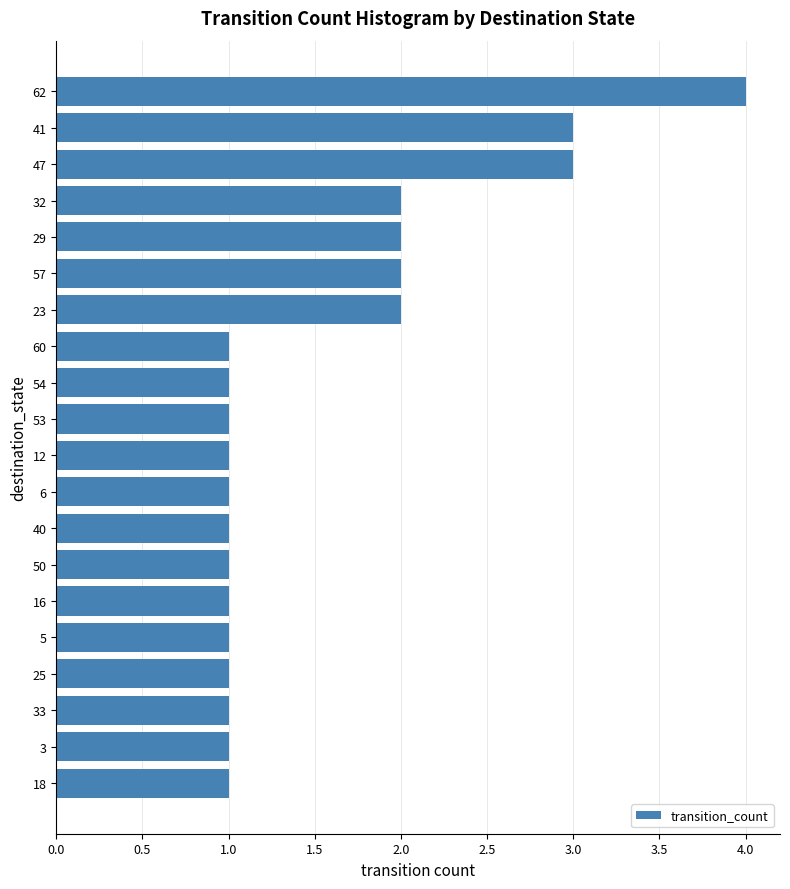

Which category has the highest value across all series?

62